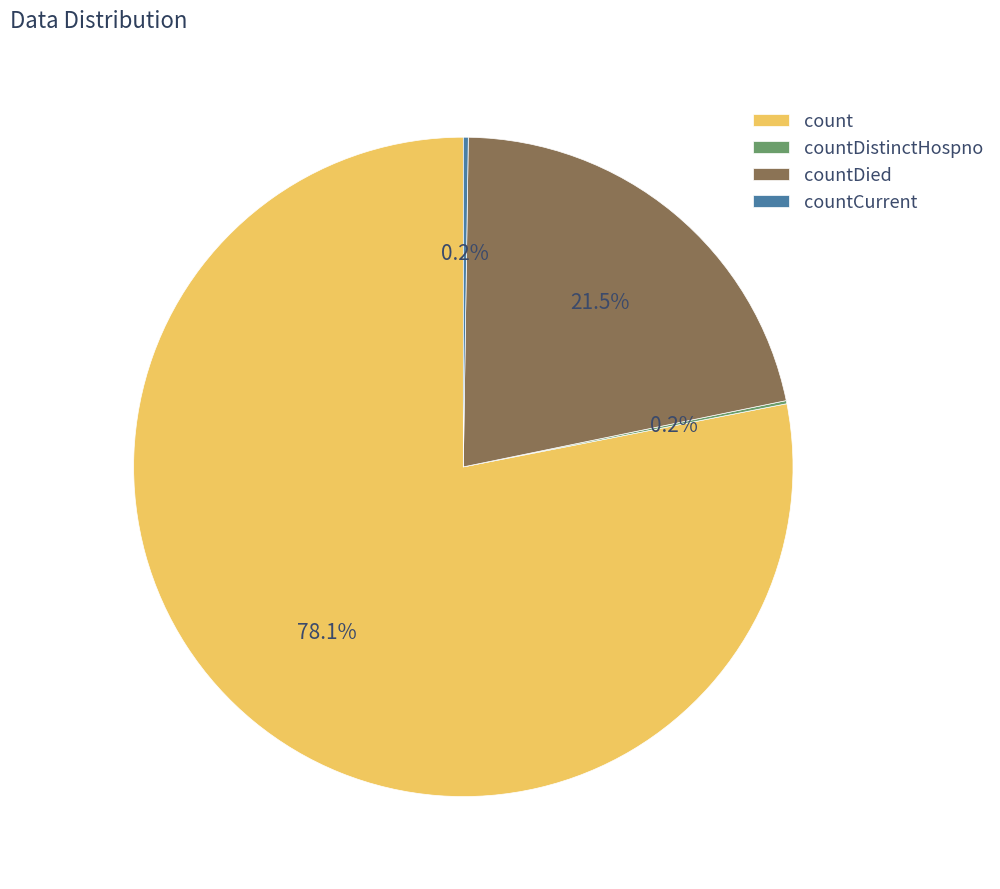

Which slice is the largest?

count